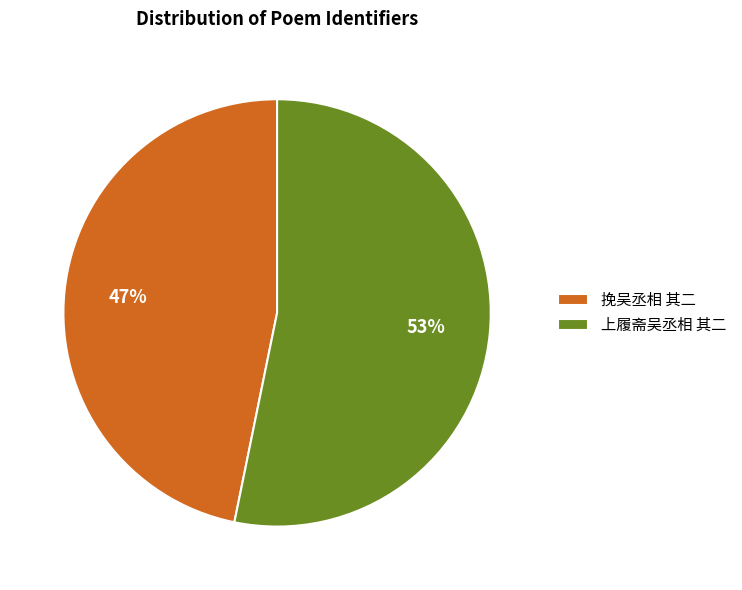

What percentage is the 挽吴丞相 其二 slice, to the nearest percent?

47%